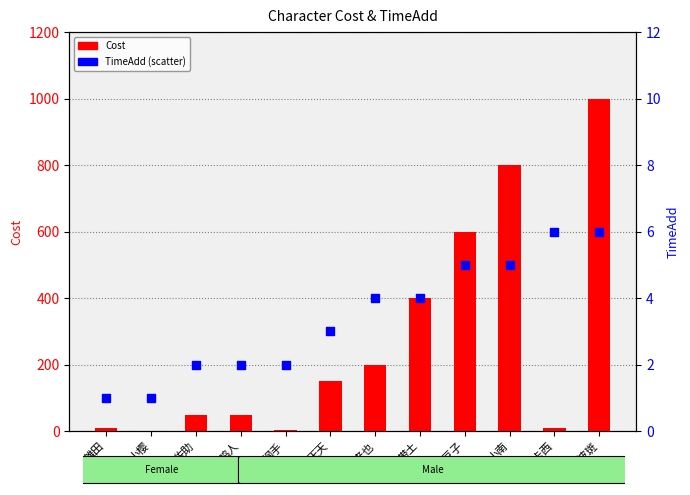

What are all the series names shown in the legend?

Cost, TimeAdd